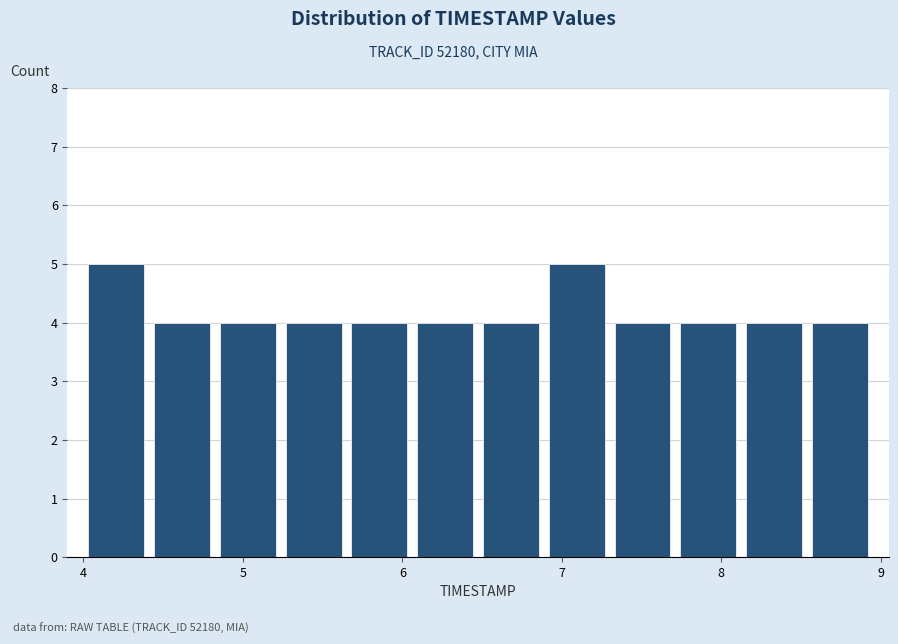

Reading left to right, list every bar in this chart as the range it spans on the x-axis followed by its height. Neither the bar edges nor the heights are printed on the chart, so give them approximately, as read against the axes.

4.0 to 4.4: 5
4.4 to 4.8: 4
4.8 to 5.2: 4
5.2 to 5.7: 4
5.7 to 6.1: 4
6.1 to 6.5: 4
6.5 to 6.9: 4
6.9 to 7.3: 5
7.3 to 7.7: 4
7.7 to 8.1: 4
8.1 to 8.5: 4
8.5 to 9.0: 4